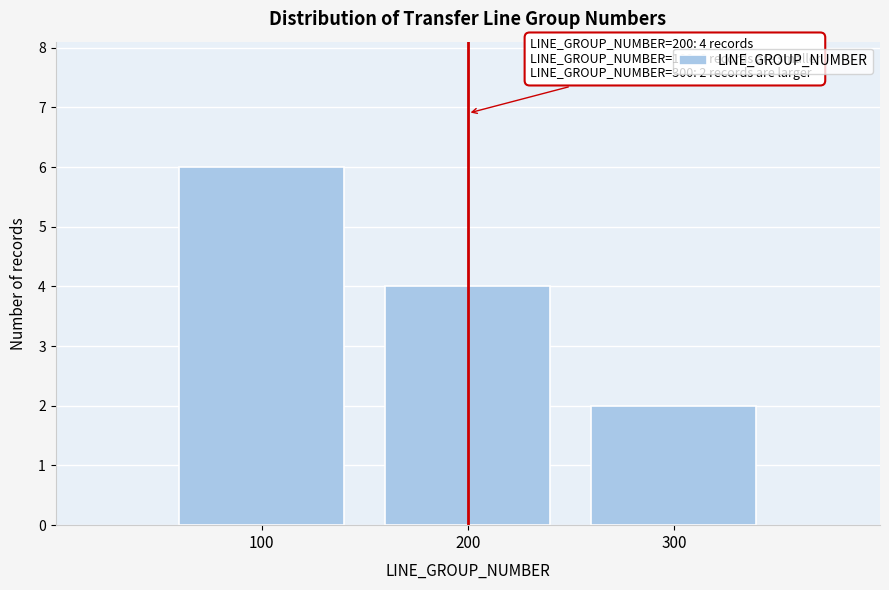

Which range on the x-axis has the tallest bar?

50 to 150